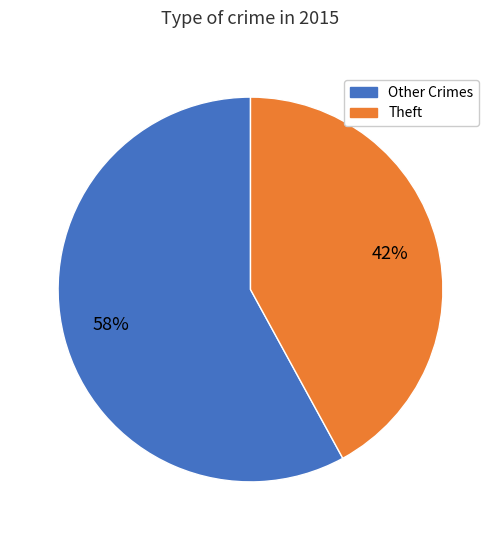

Is there any slice that represents more than half of the pie?

Yes